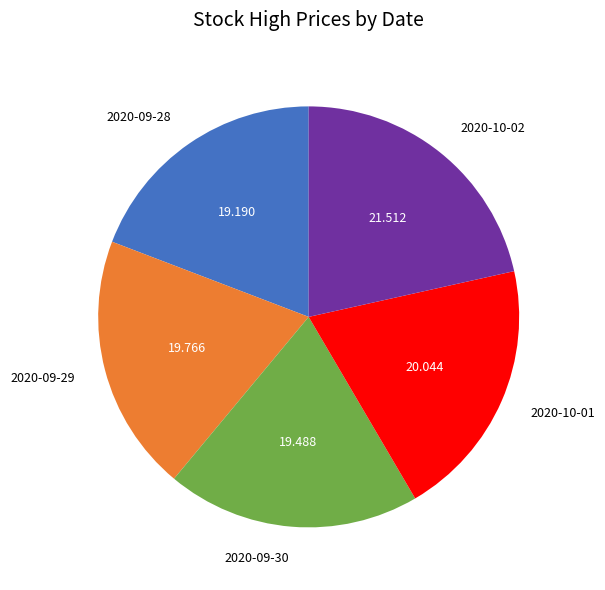

Combined, do 2020-10-01 and 2020-09-28 account for over 50%?

No